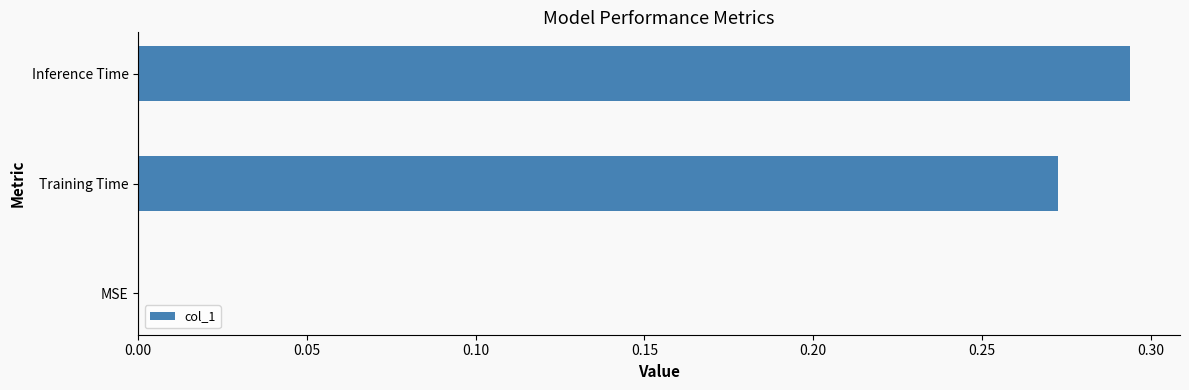

What is the sum of all values?

0.6